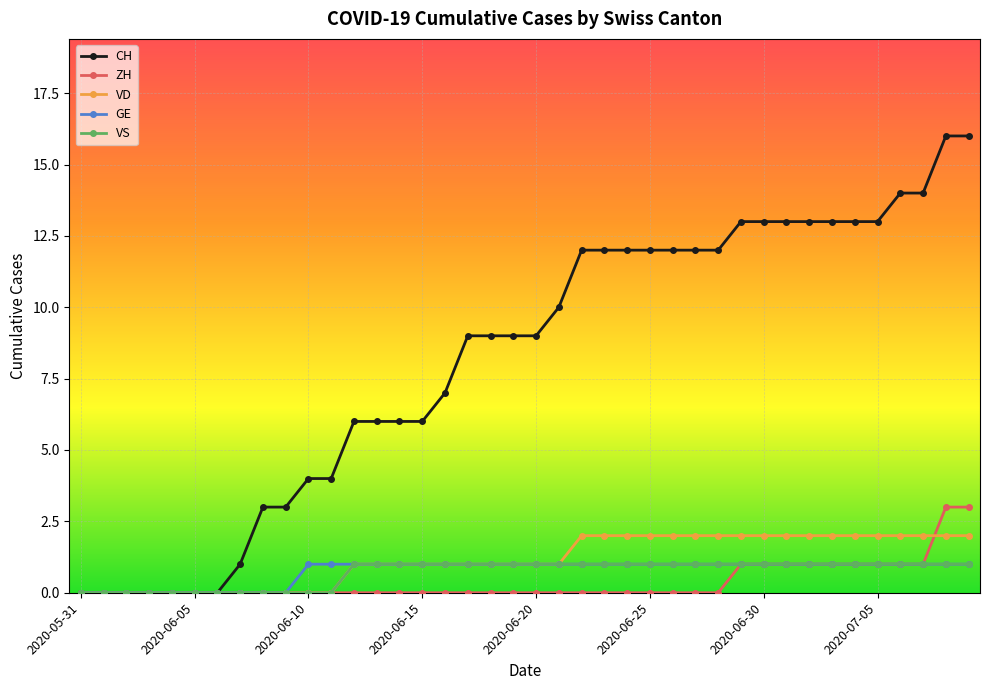

What is the maximum value shown in the chart?

16